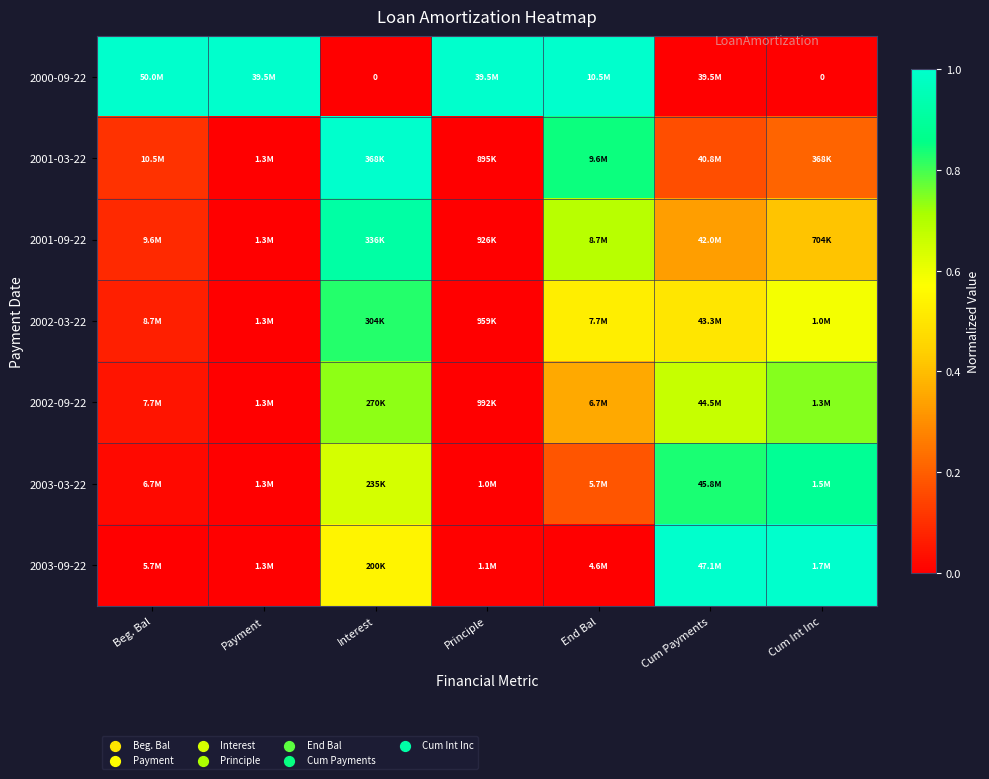

Which category has the lowest value across all series?

Interest